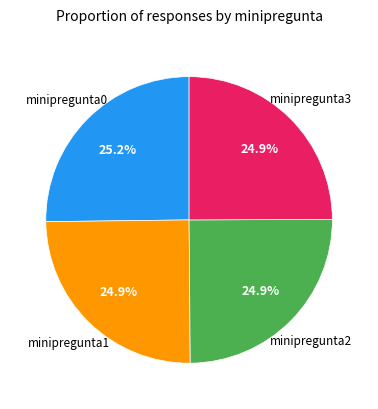

Count the number of slices in the pie.

4